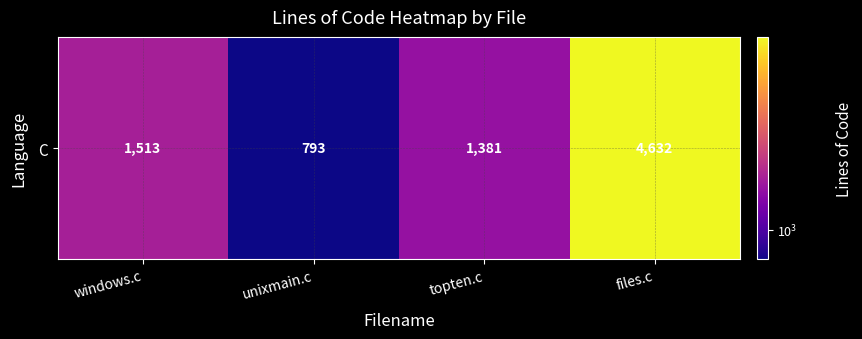

Rank the categories by value from lowest to highest.

unixmain.c, topten.c, windows.c, files.c